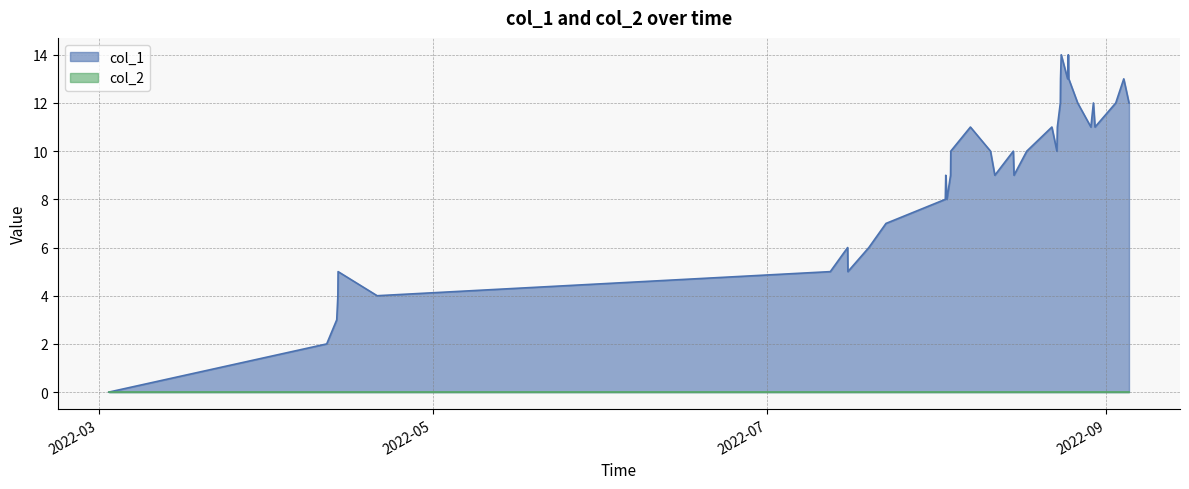

Reading left to right, transcribe all the data shown in this chart.

0	2	3	4	5	4	5	6	5	6	7	8	9	8	9	10	11	10	9	10	9	10	11	10	11	12	13	14	13	14	13	12	11	12	11	12	13	12